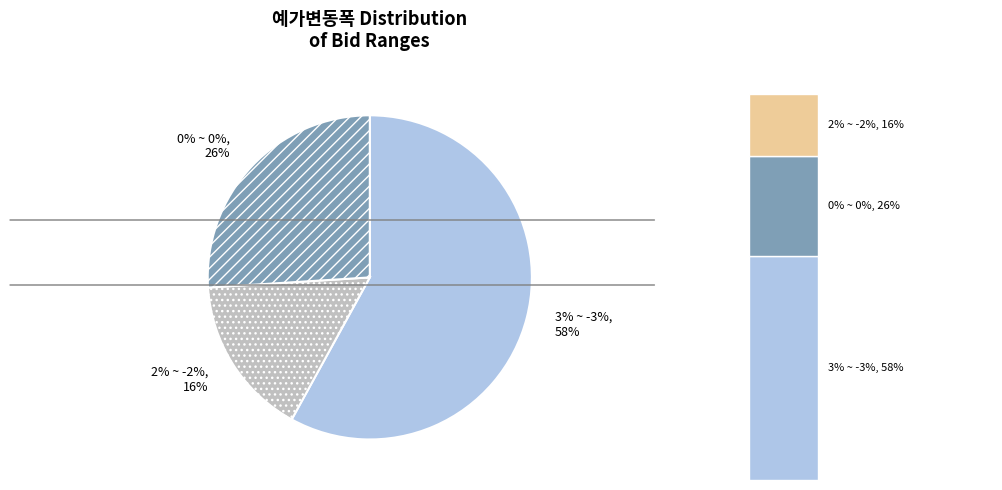

What percentage do 0% ~ 0% and 2% ~ -2% together represent?

42.0%